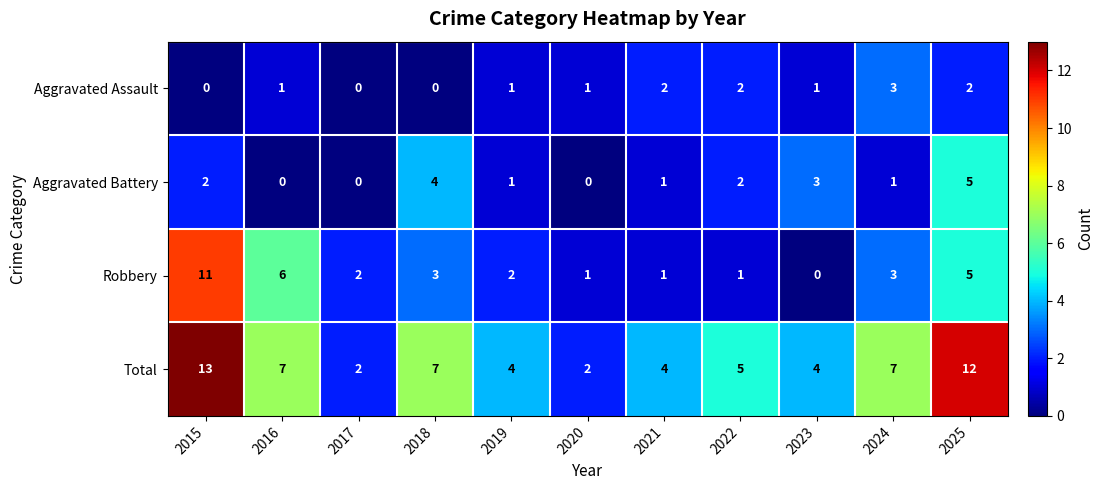

What is the total value across all series at 2021?

8